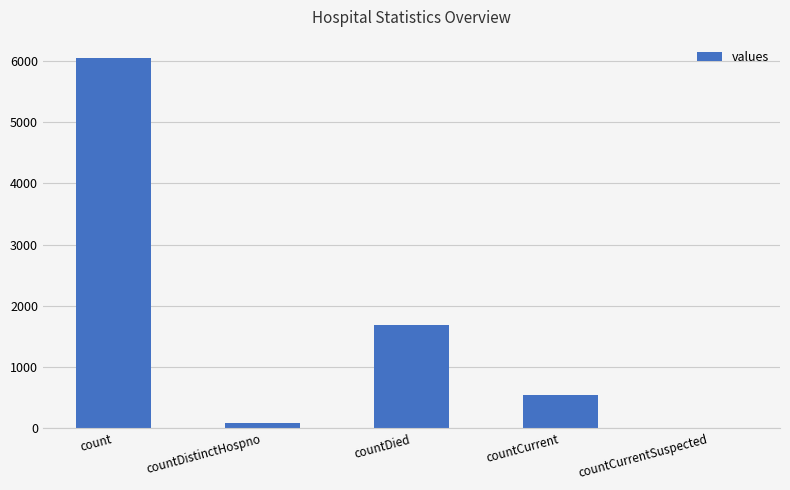

True or false: the data shows 820 at countCurrent.

False